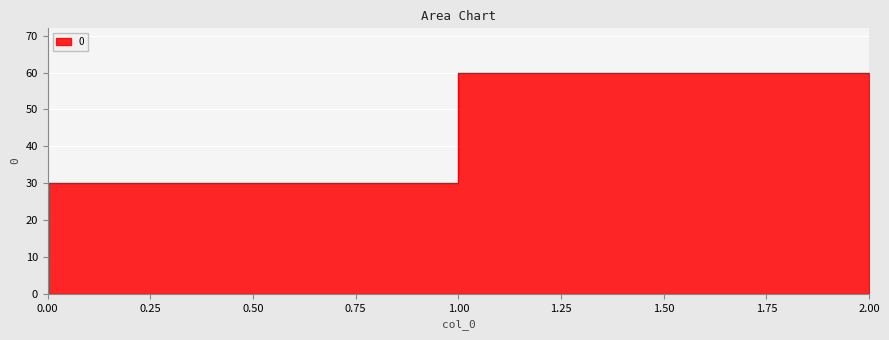

Rank the categories by value from highest to lowest.

2, 1, 0